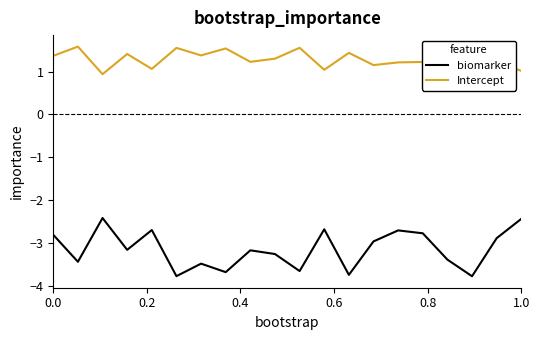

Is this an area chart (filled region under the line)?

No